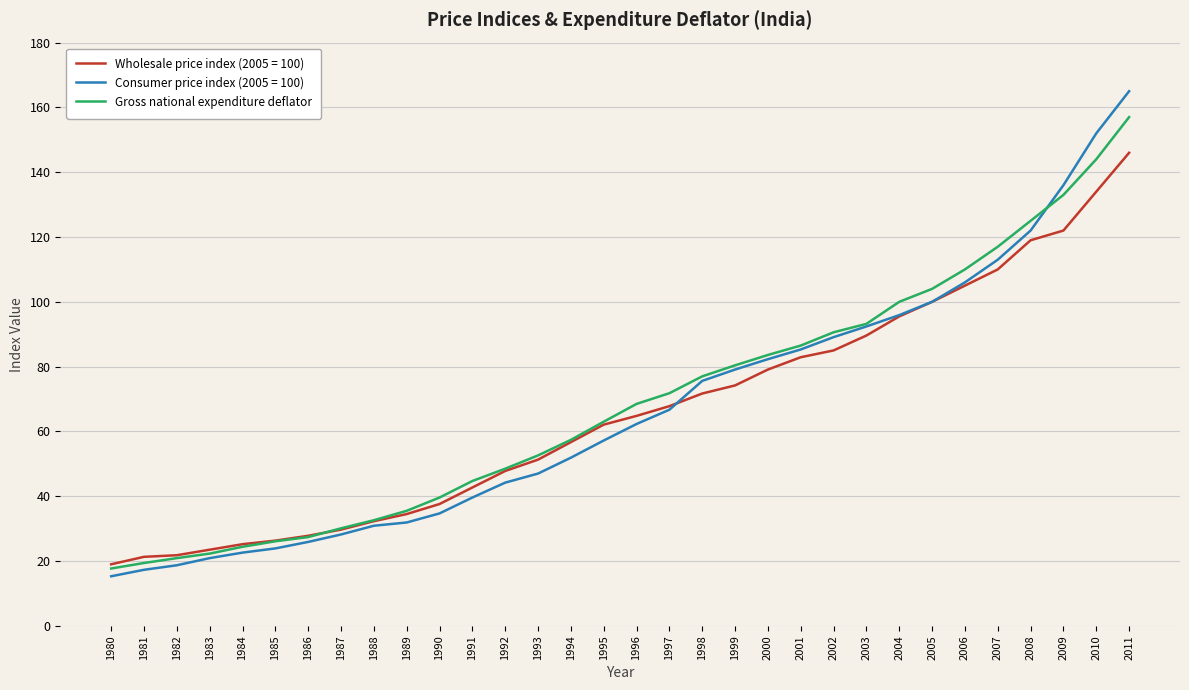

What is the greatest value displayed?

165.0